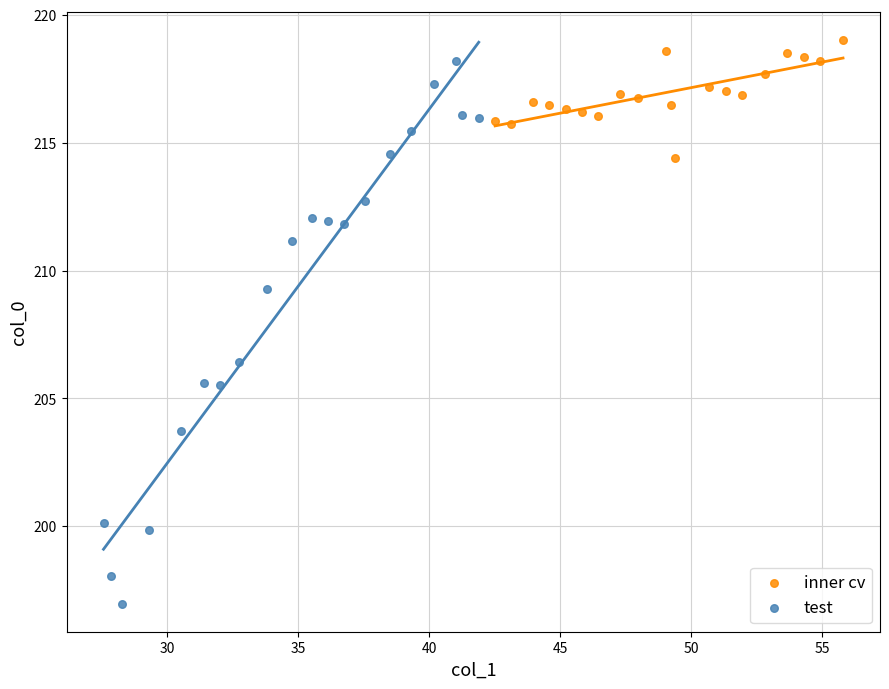

What are all the series names shown in the legend?

inner cv, test